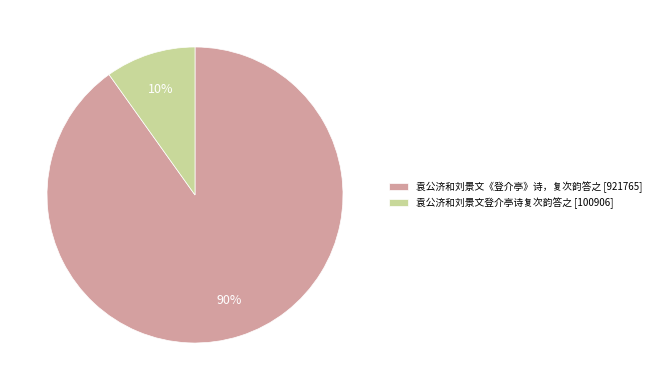

The 袁公济和刘景文《登介亭》诗，复次韵答之 slice represents 90% of the pie. True or false?

True